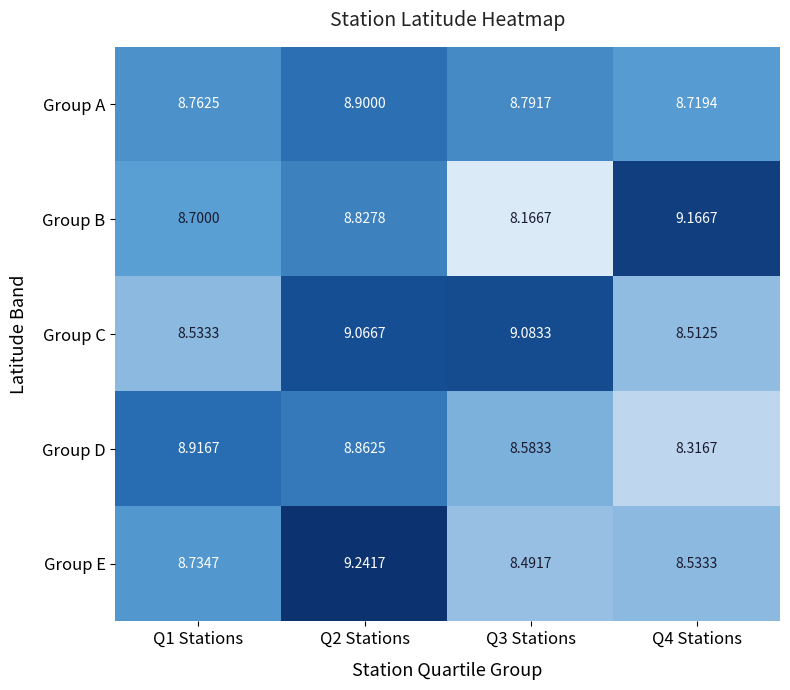

What is the total value across all series at Q1 Stations?

43.6